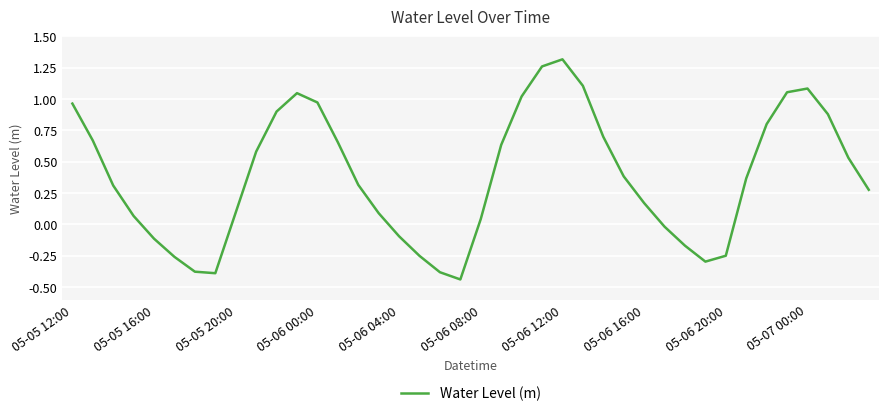

What is the difference between the maximum and minimum values?

1.8